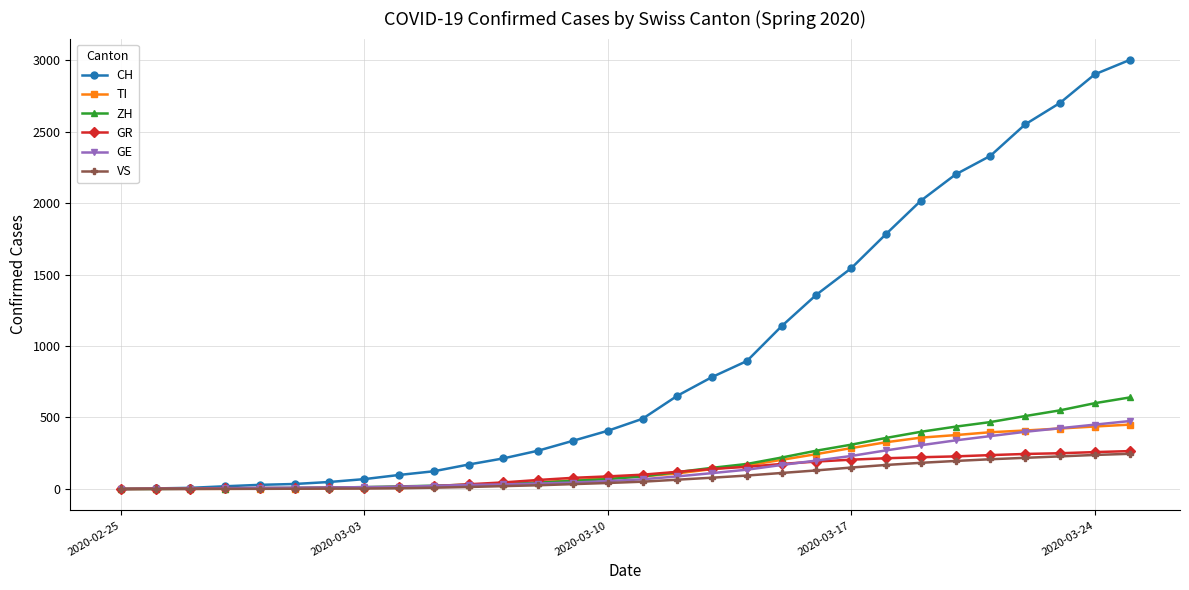

Which series has the largest total across all categories?

CH